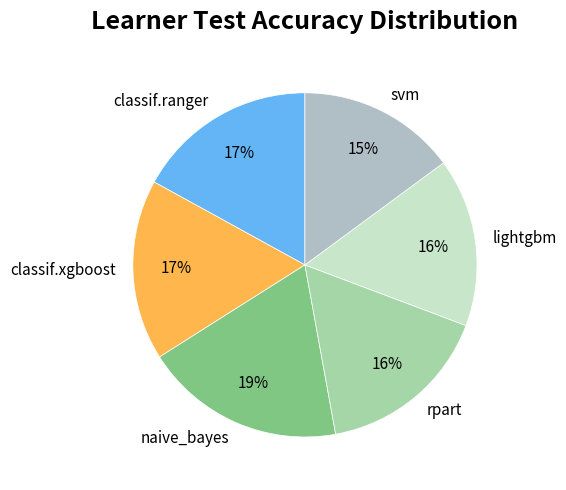

Which slice is the smallest?

svm